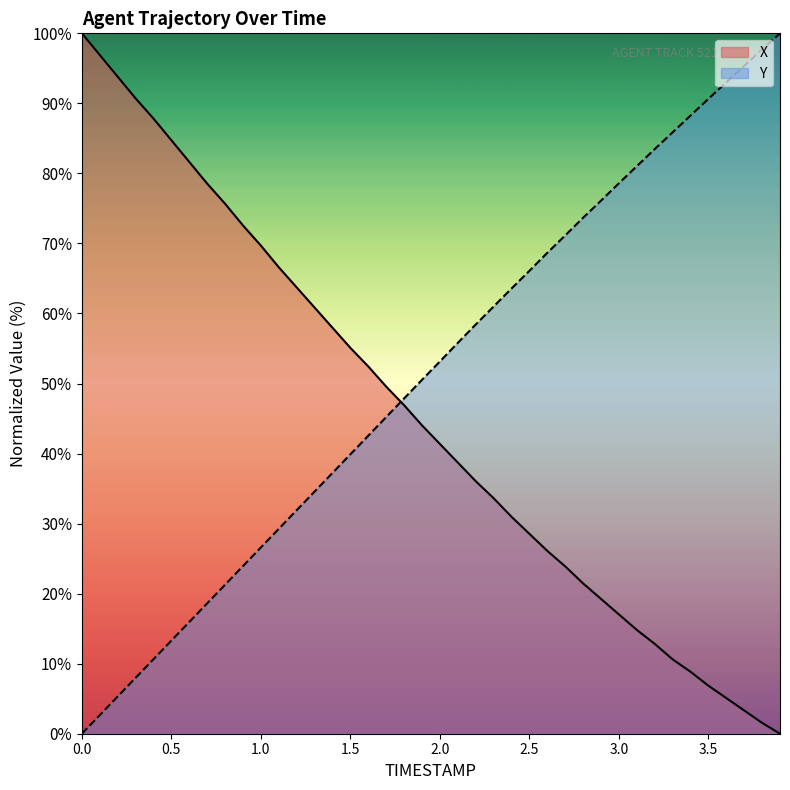

Which series ends up on top after the final intersection of Y and X?

Y